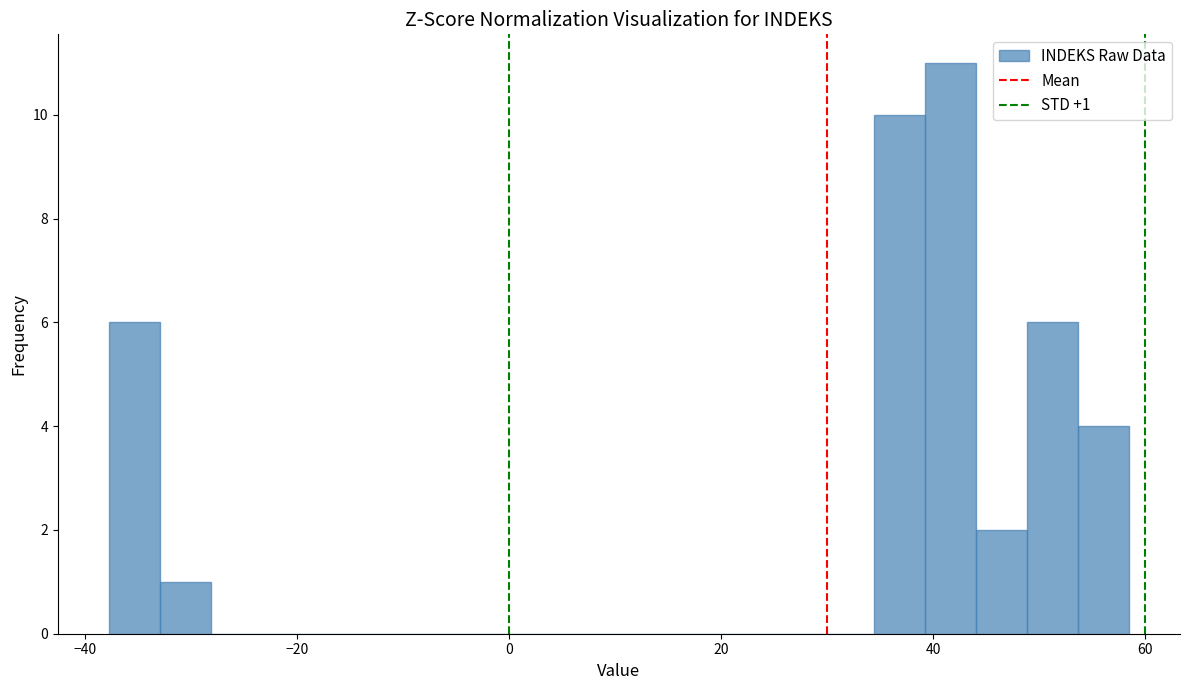

Around what value on the x-axis is the tallest bar? Give the approximate position of its centre, as read against the axis.

42